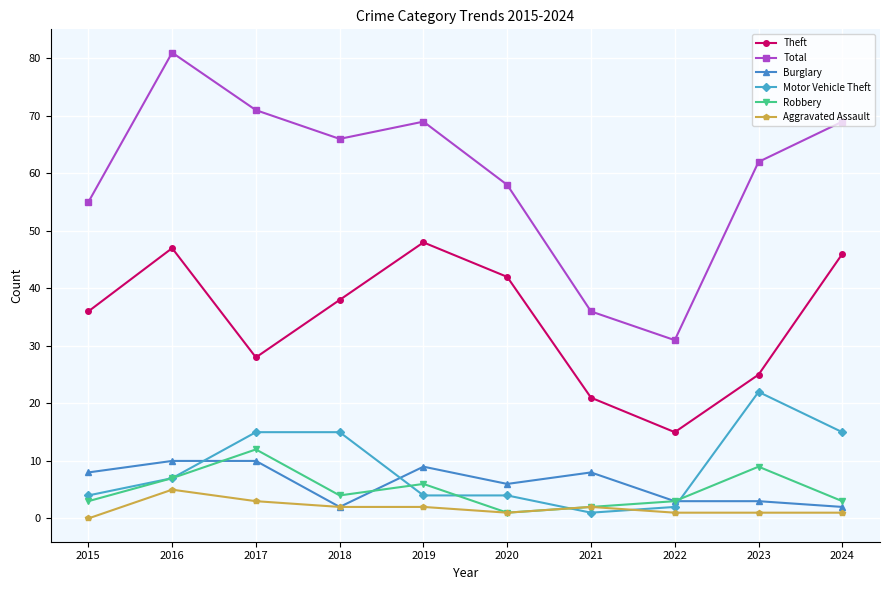

What is the maximum value shown in the chart?

81